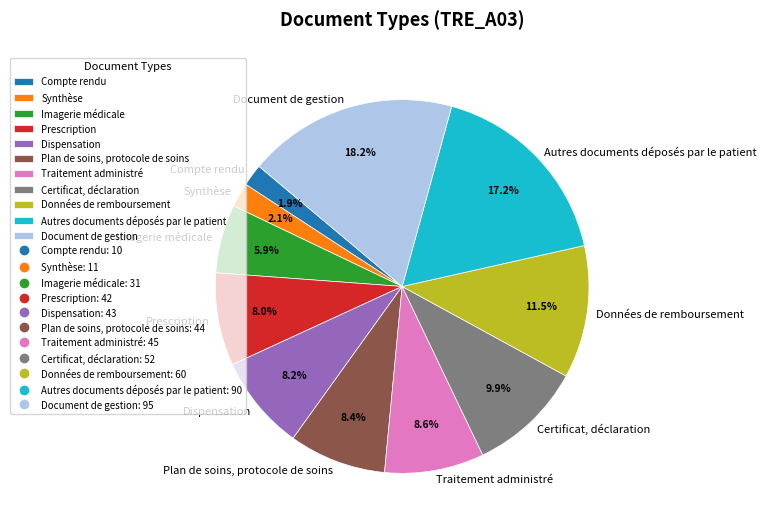

Does Traitement administré represent more than half of the total?

No